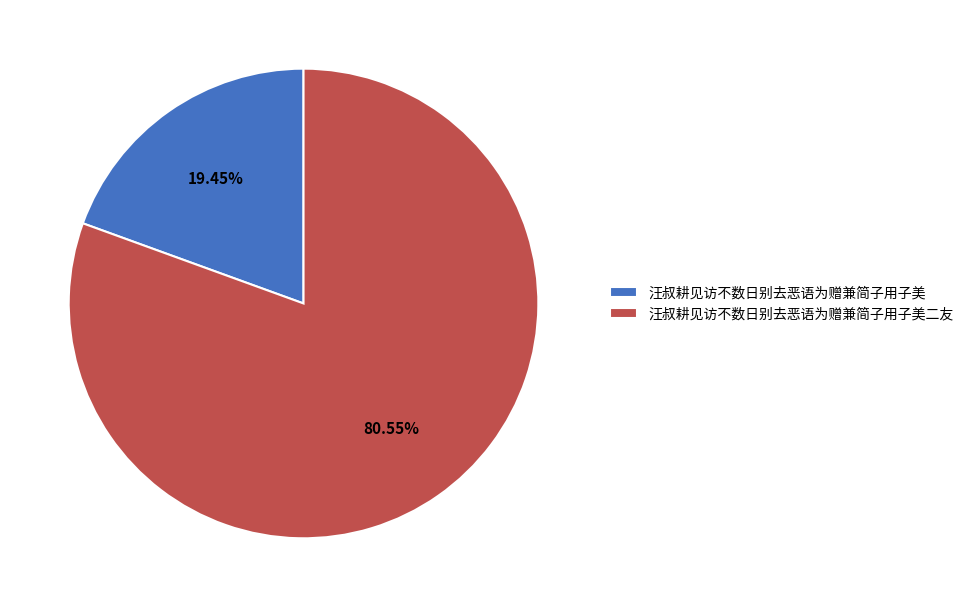

True or false: 汪叔耕见访不数日别去恶语为赠兼简子用子美二友 accounts for 81% of the total.

True